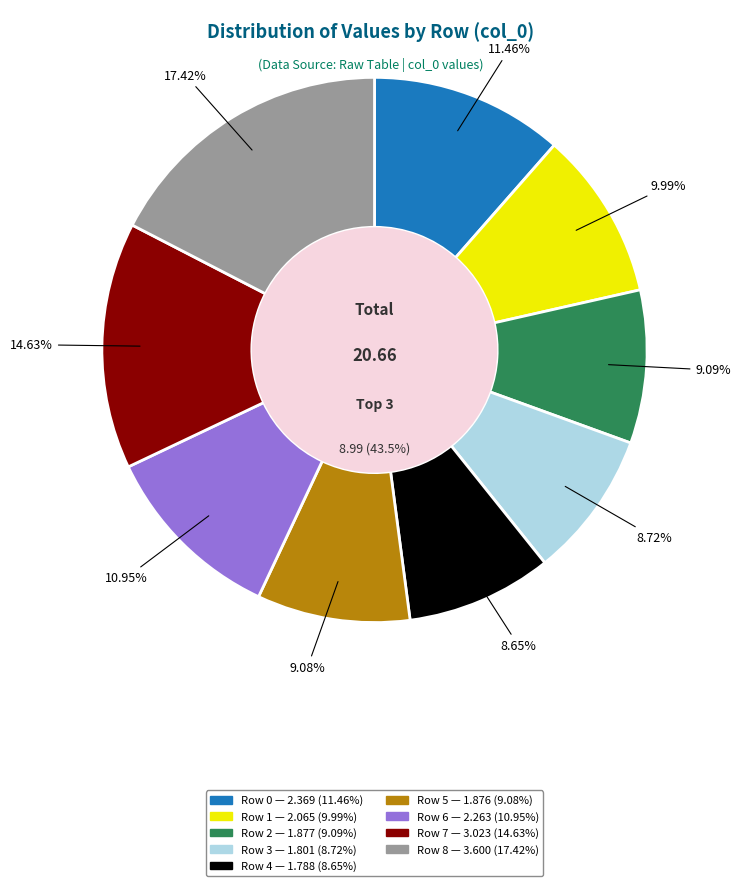

Which category has the smallest portion of the pie?

Row 4